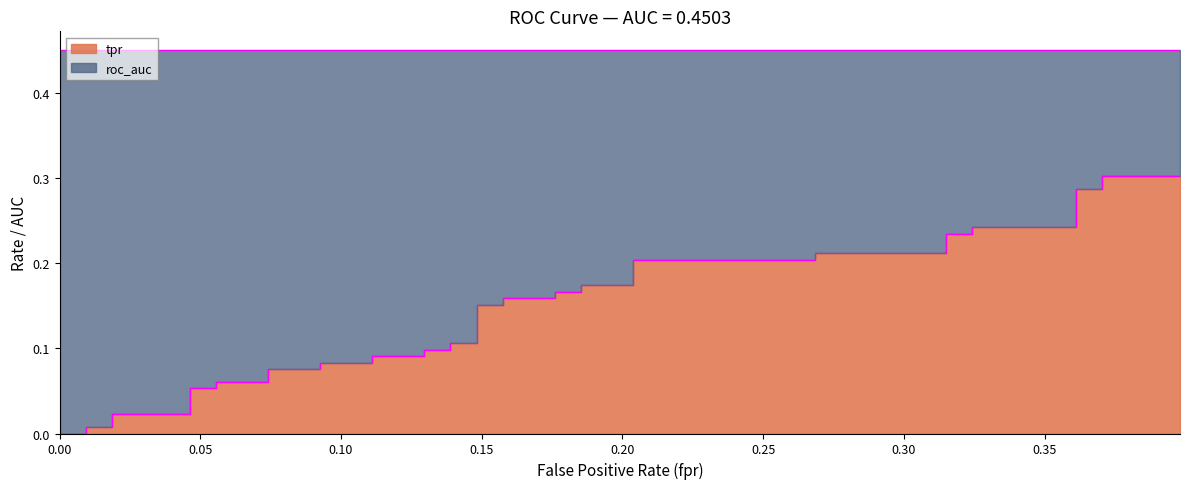

What is the difference between the second highest and minimum values?

0.3